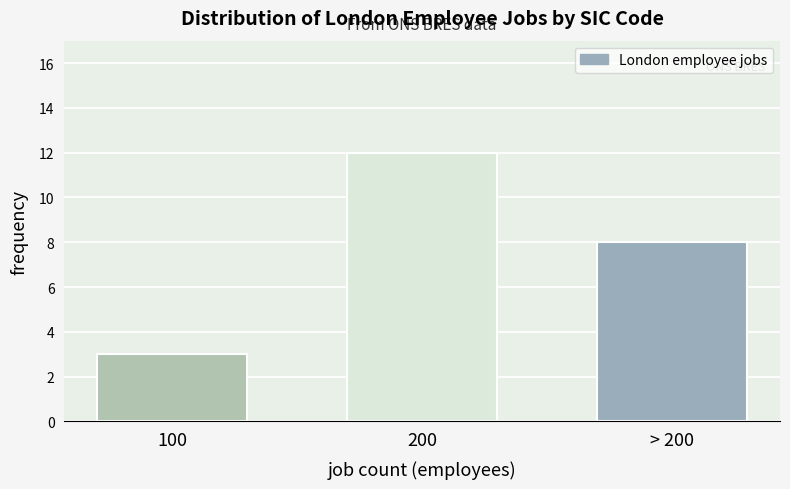

Reading left to right, transcribe all the data shown in this chart.

3	12	8